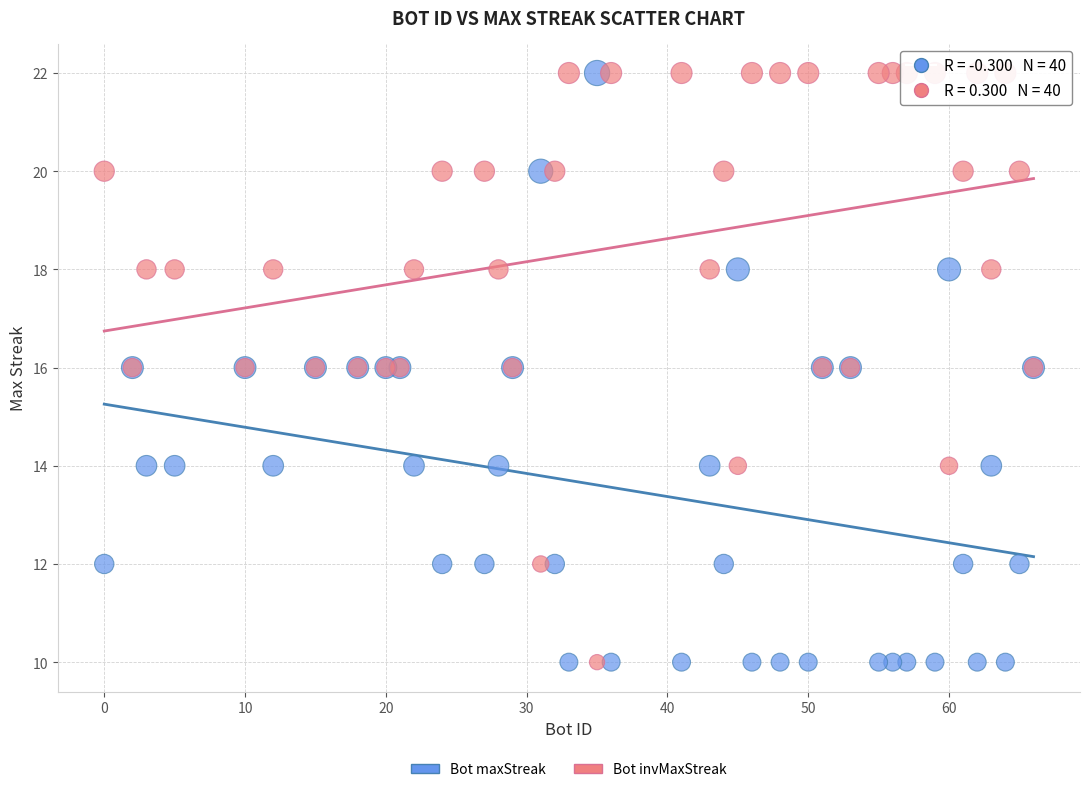

What are all the series names shown in the legend?

Bot maxStreak, Bot invMaxStreak